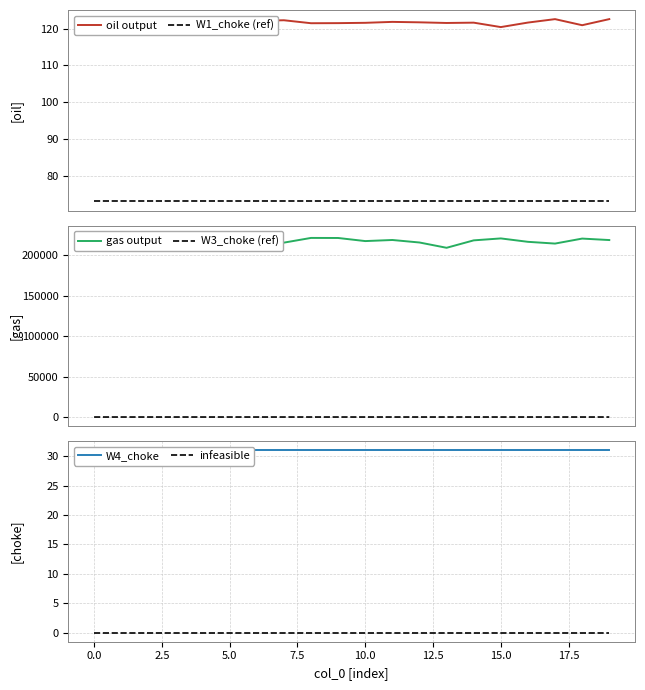

What is the maximum value for gas output?

225399.9